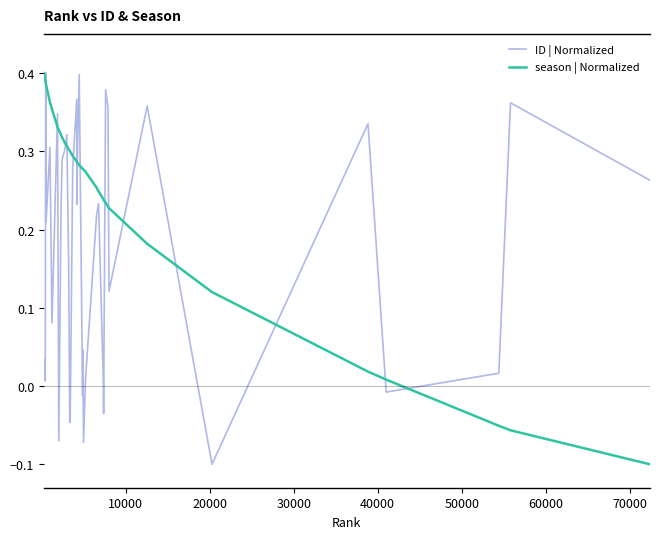

What is the difference between the maximum and minimum values in the season | Normalized series?

0.5